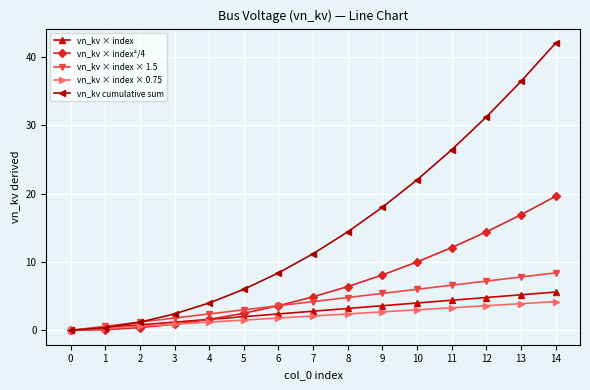

What is the value of the vn_kv × index × 0.75 point at the 6th from the left?

1.5